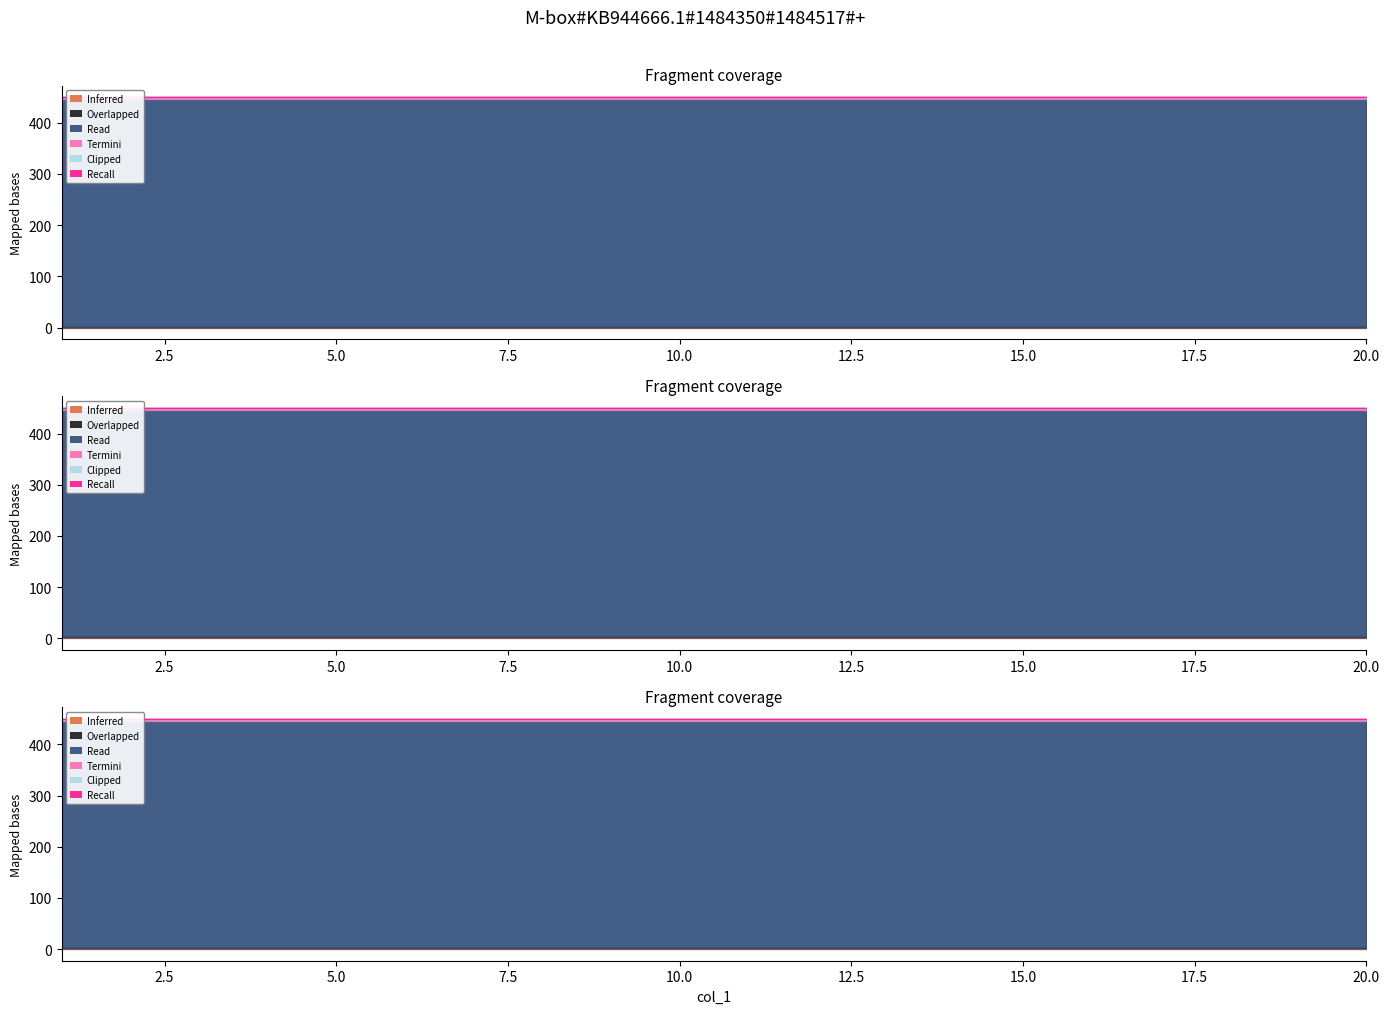

True or false: VerdadeirosNegativo and FalsosNegativo intersect in this chart.

False